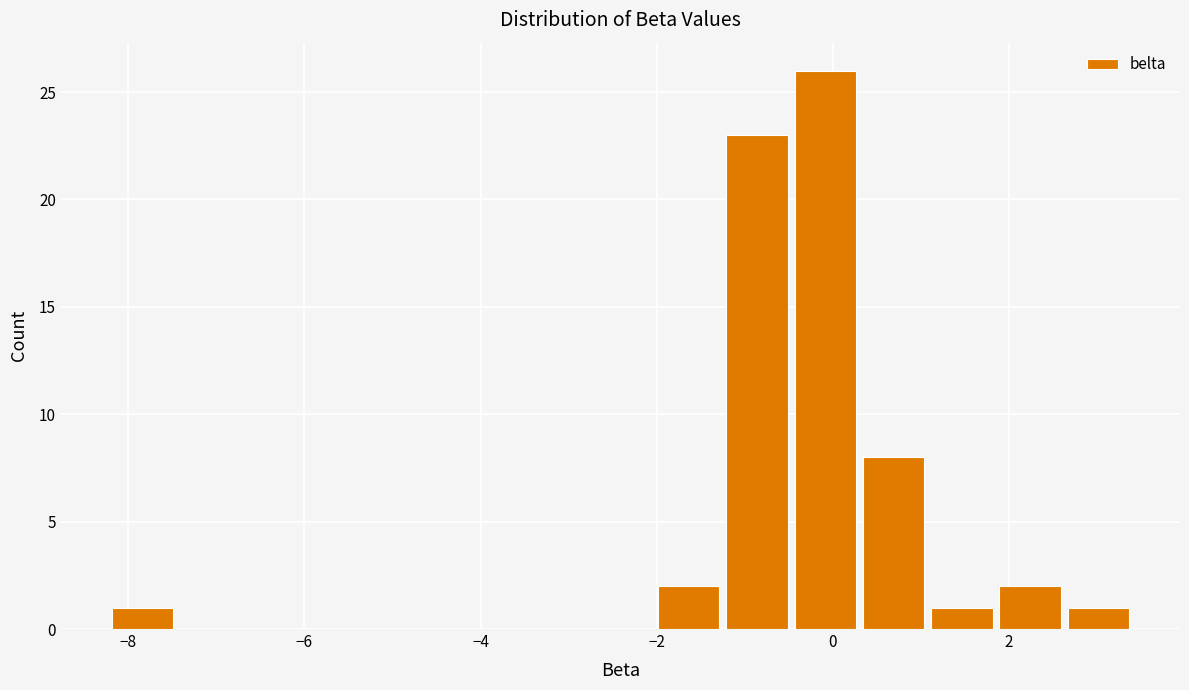

Around what value on the x-axis is the tallest bar? Give the approximate position of its centre, as read against the axis.

0.0